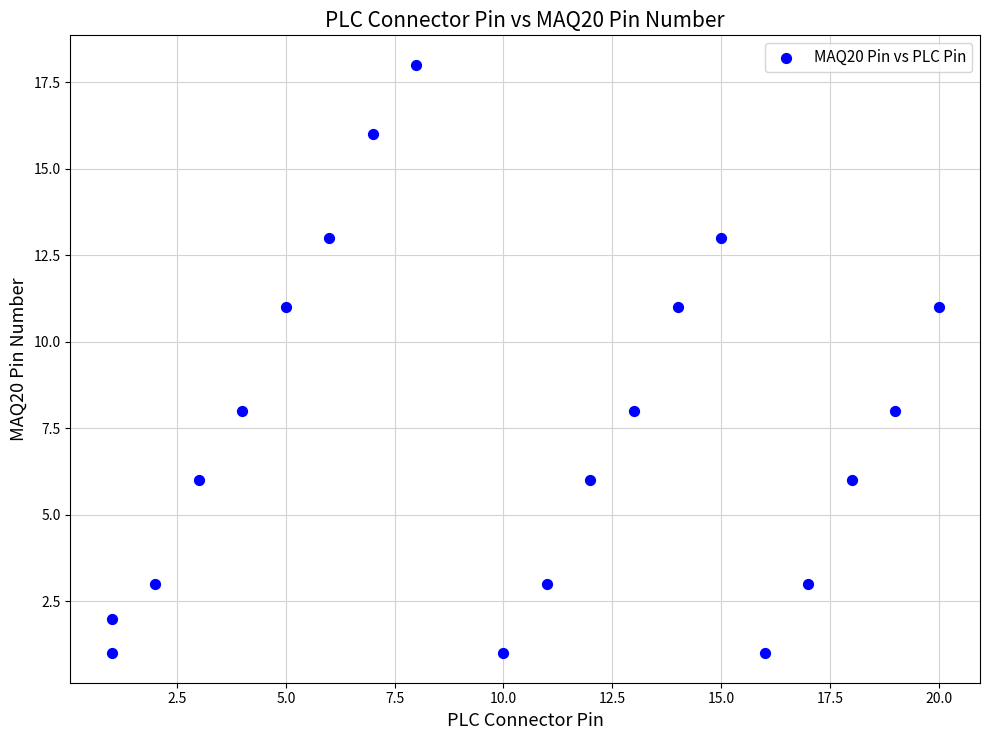

What is the range of X values (max minus min)?

19